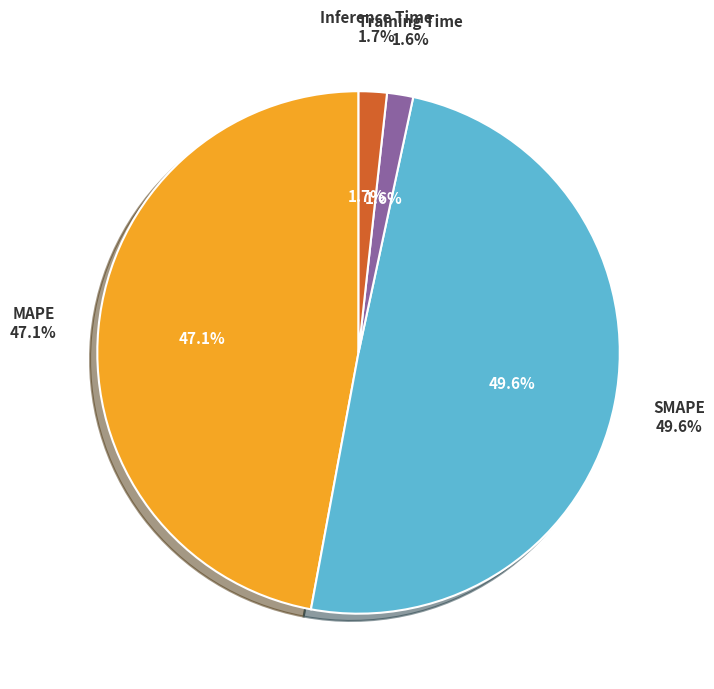

To the nearest percent, what is the difference between the MAPE and Inference Time slice percentages?

45%